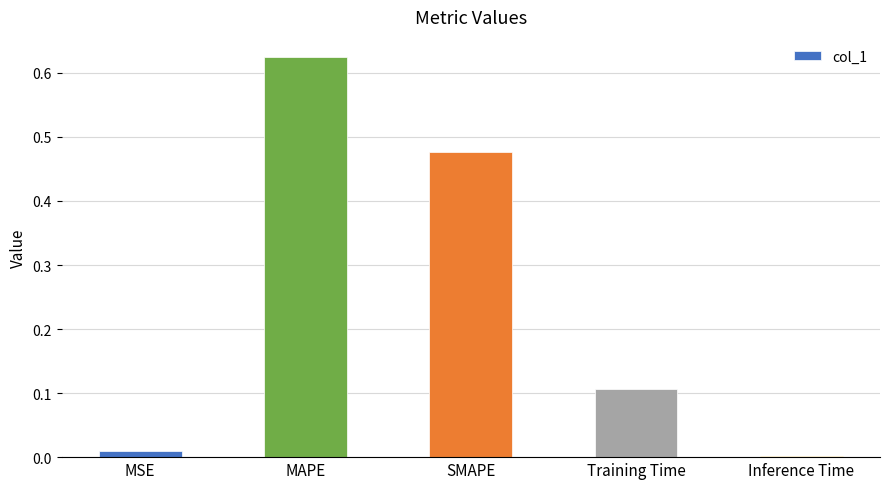

How many series are shown in this chart?

1